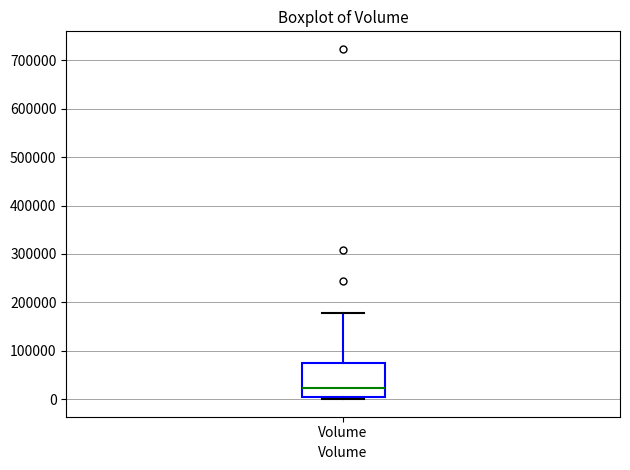

Where is the upper edge of the box for Volume on the y-axis? The values are not printed on the chart, so give them approximately, as read against the axis.

80000